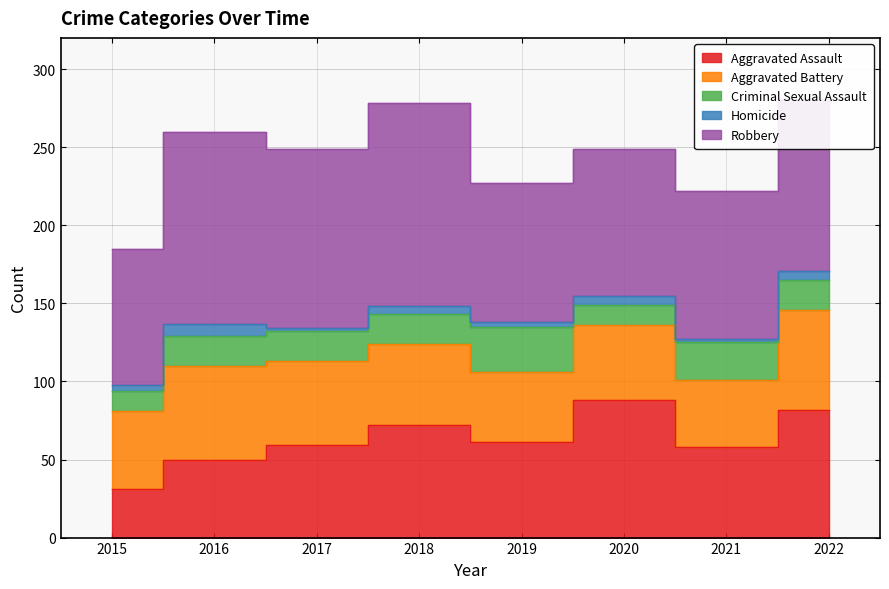

How many interior local peaks does the Criminal Sexual Assault series have?

2